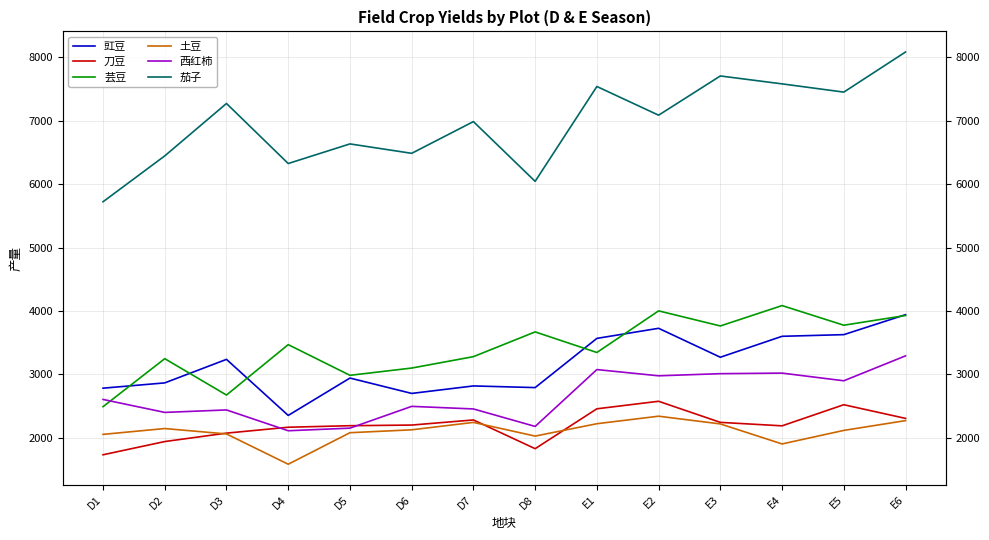

What is the label of the 1st point from the right?

E6